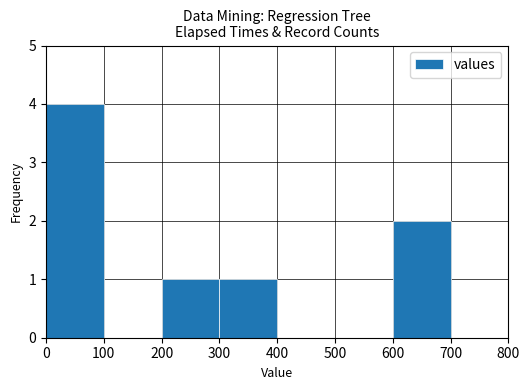

Reading left to right, transcribe this chart: for each bar, give the range it covers on the x-axis and its height. The values are not printed on the chart, so give them approximately, as read against the axis.

0 to 100: 4
100 to 200: 0
200 to 300: 1
300 to 400: 1
400 to 500: 0
500 to 600: 0
600 to 700: 2
700 to 800: 0